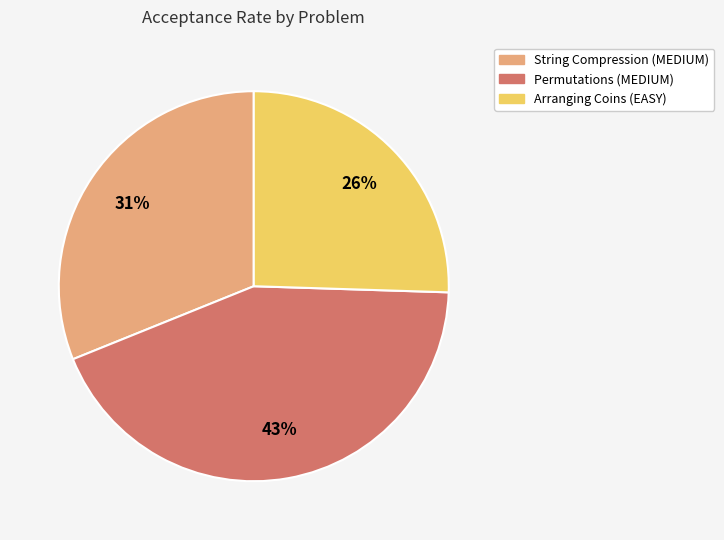

To the nearest percent, what is the average slice percentage?

33%